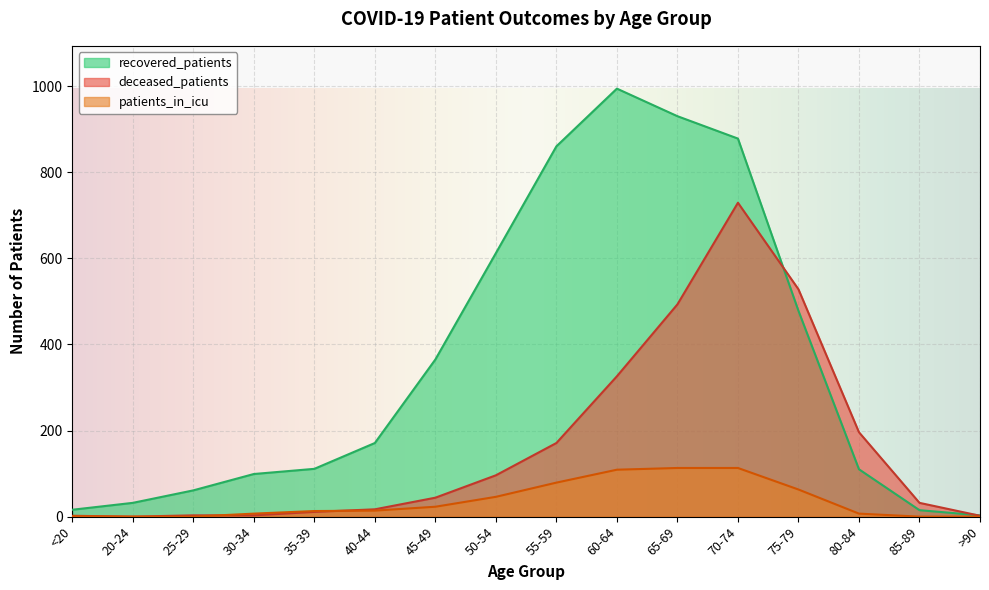

Where does the deceased_patients series first go above 44?

50-54